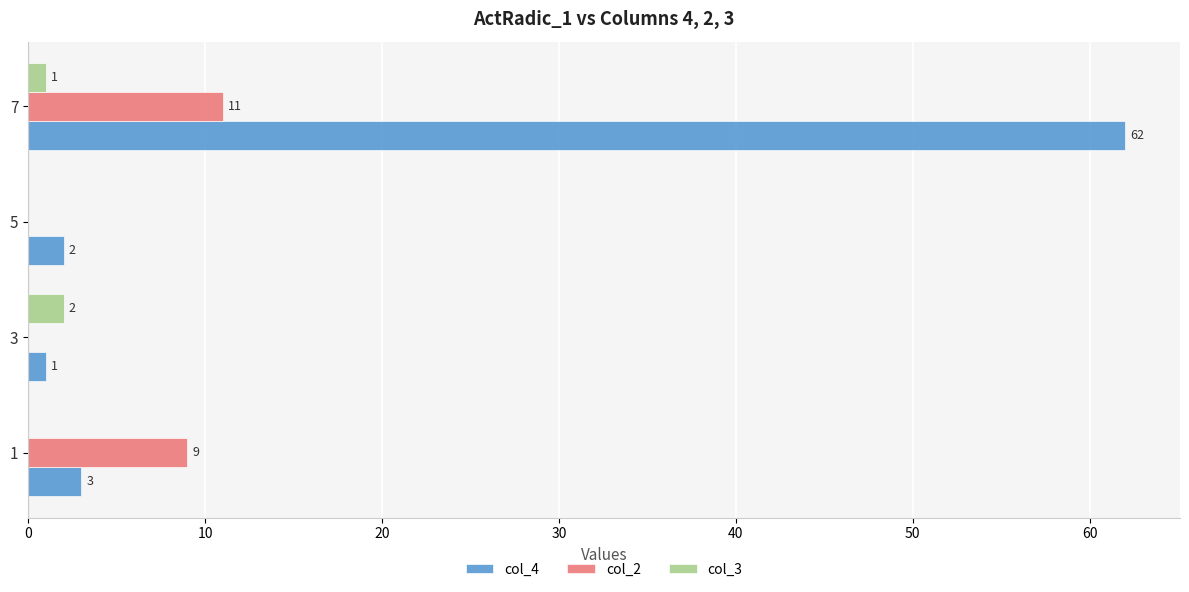

How many data points does each series have?

4